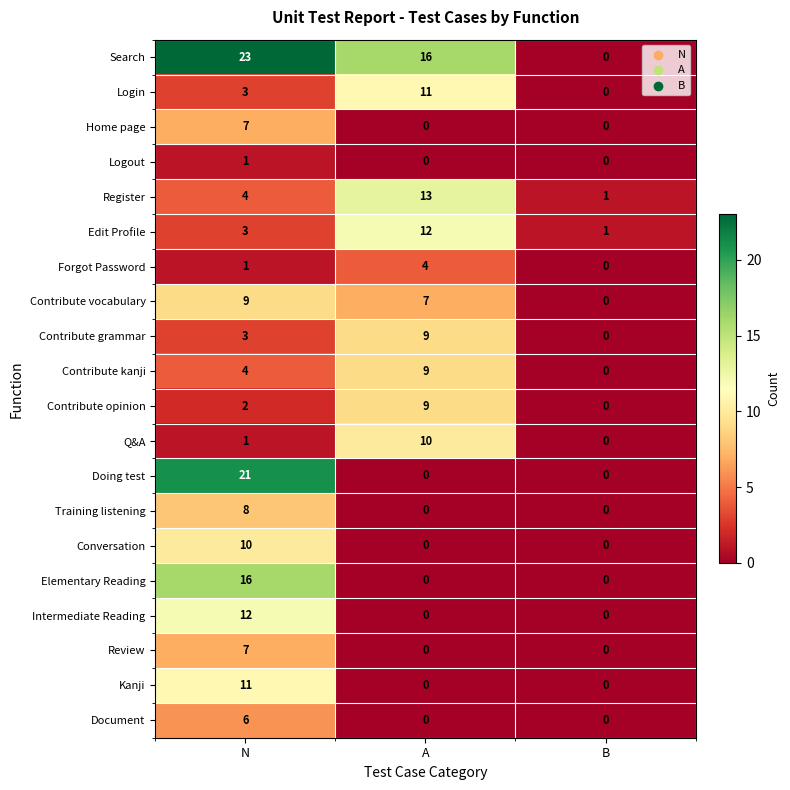

The value of Review at N is 12. True or false?

False